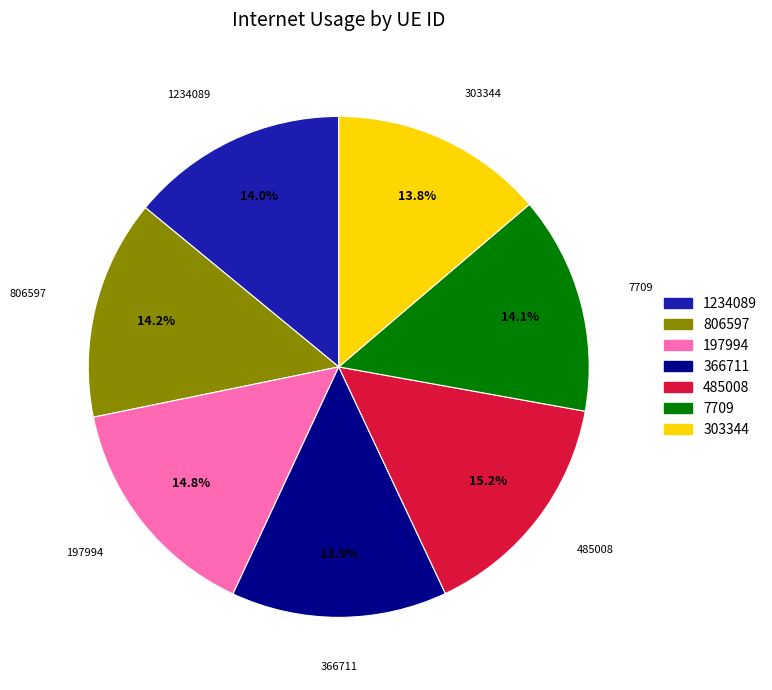

The 1234089 slice represents 27% of the pie. True or false?

False